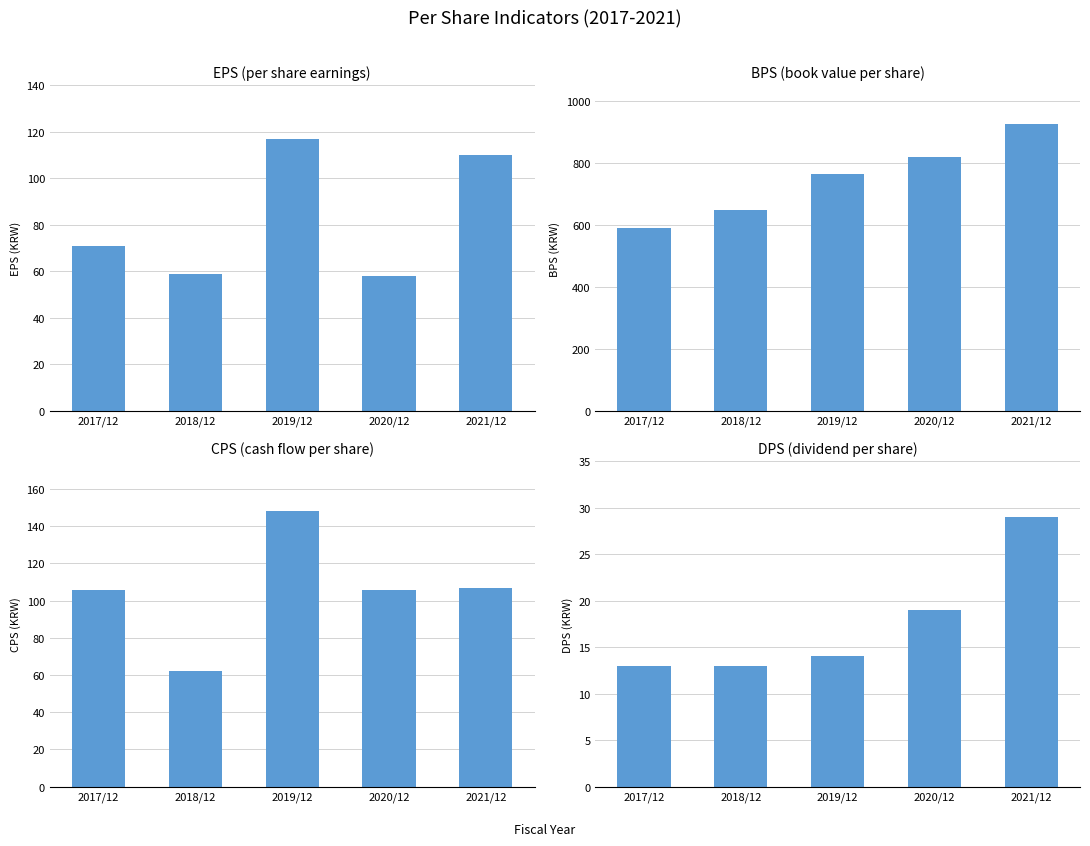

Where is BPS nearest to the value 757?

2019/12